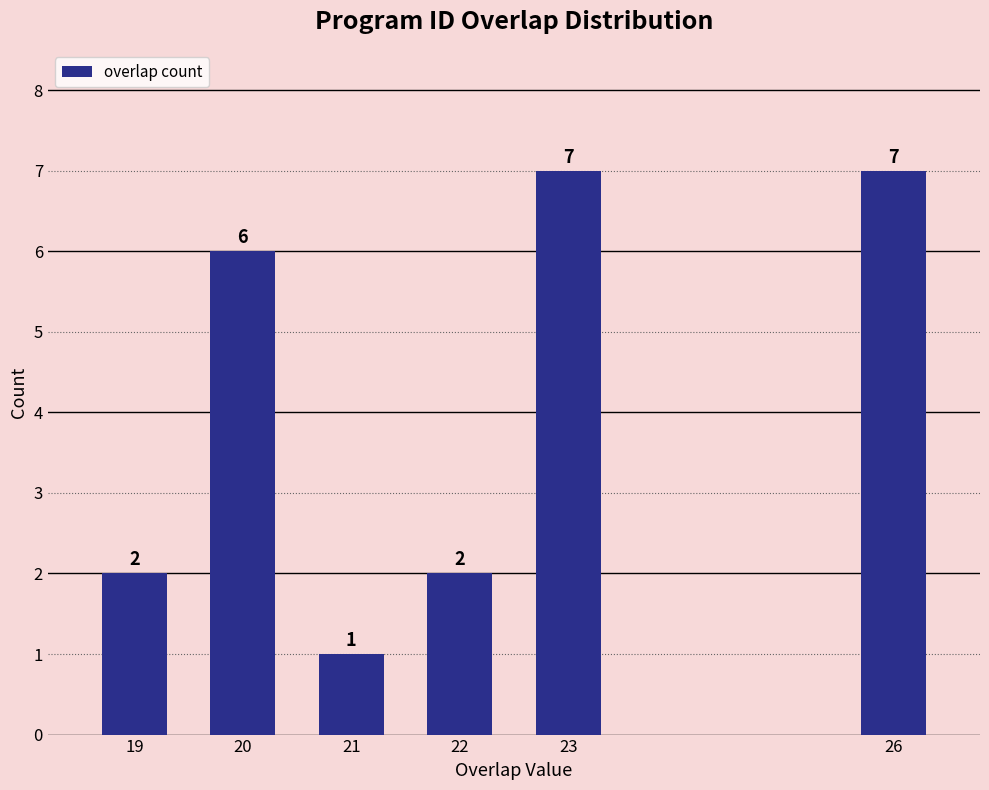

Reading right to left, extract all data points from this chart.

7	7	2	1	6	2